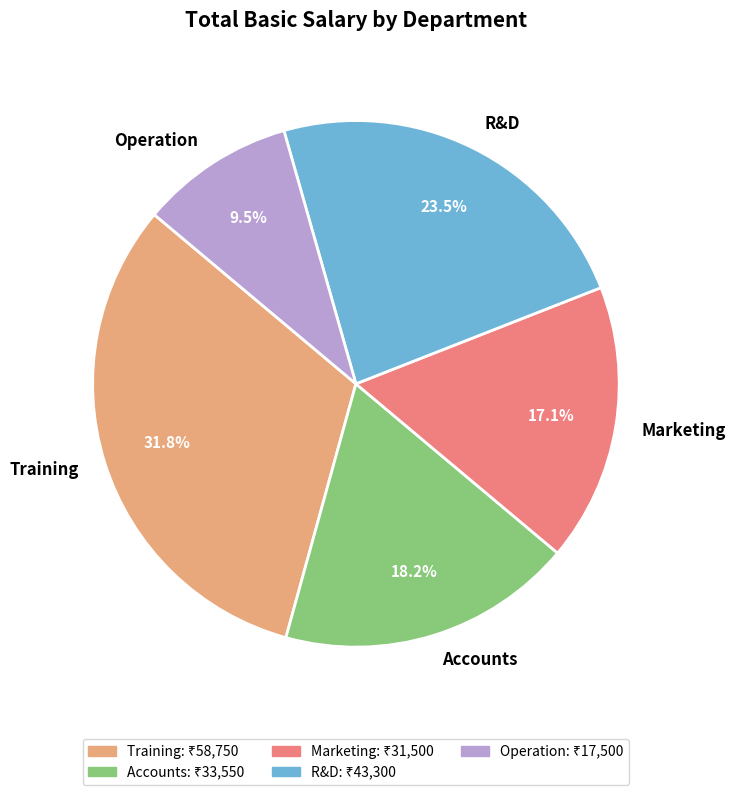

Count the number of slices in the pie.

5